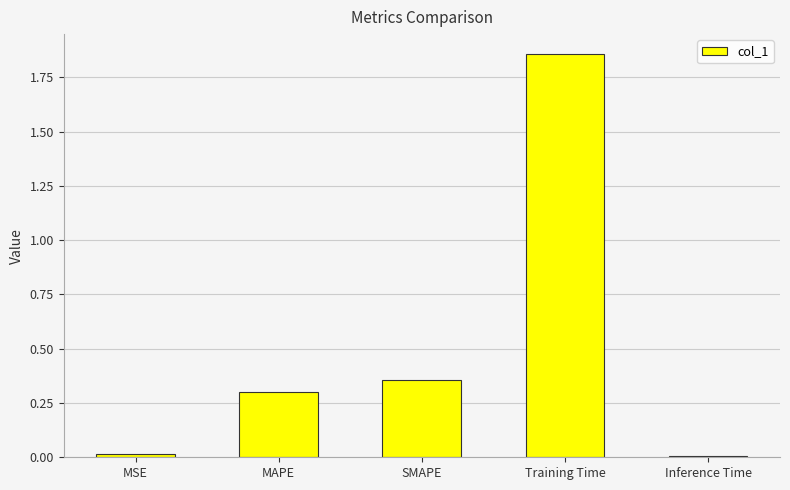

True or false: the data shows 0.9 at Training Time.

False